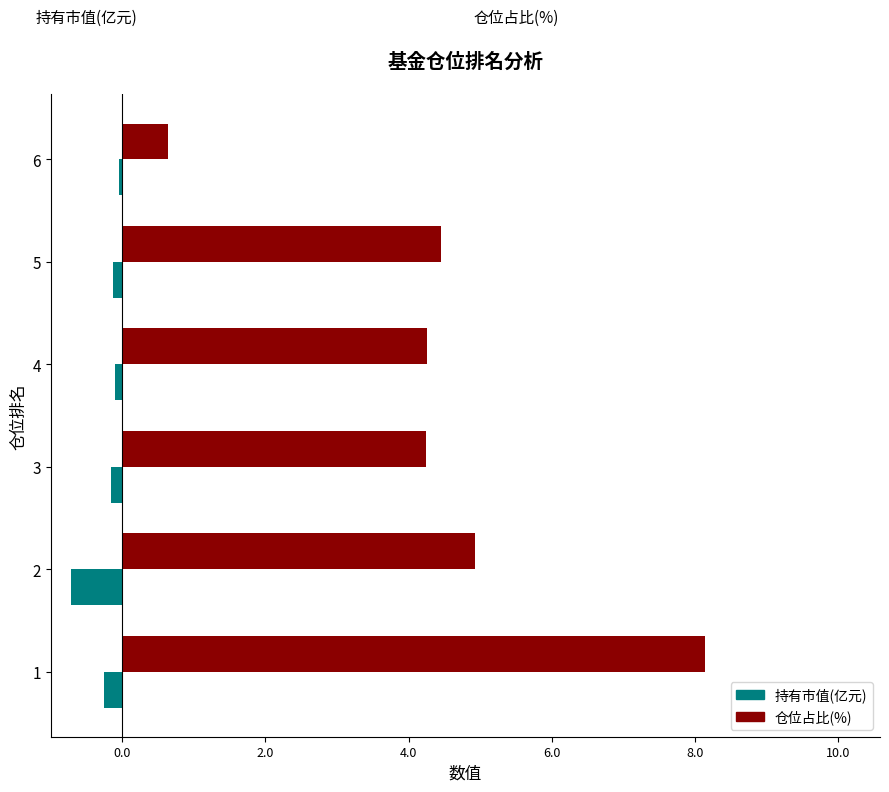

What is the difference between the highest and lowest values at 2?

5.6